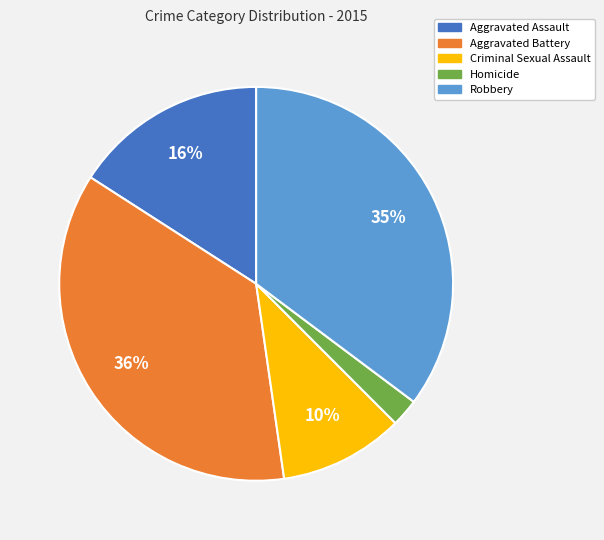

Rank the categories by value from highest to lowest.

Aggravated Battery, Robbery, Aggravated Assault, Criminal Sexual Assault, Homicide